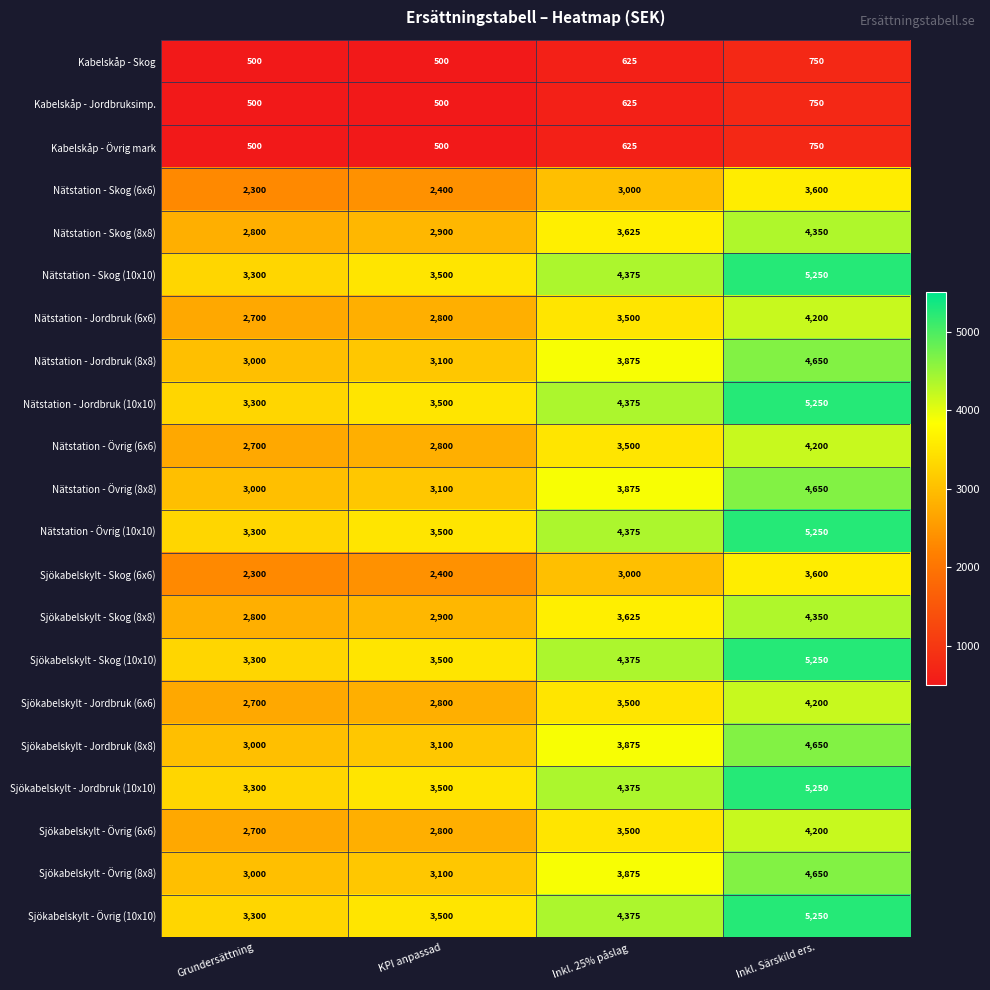

At which category is the sum across all series the highest?

Inkl. Särskild ers.